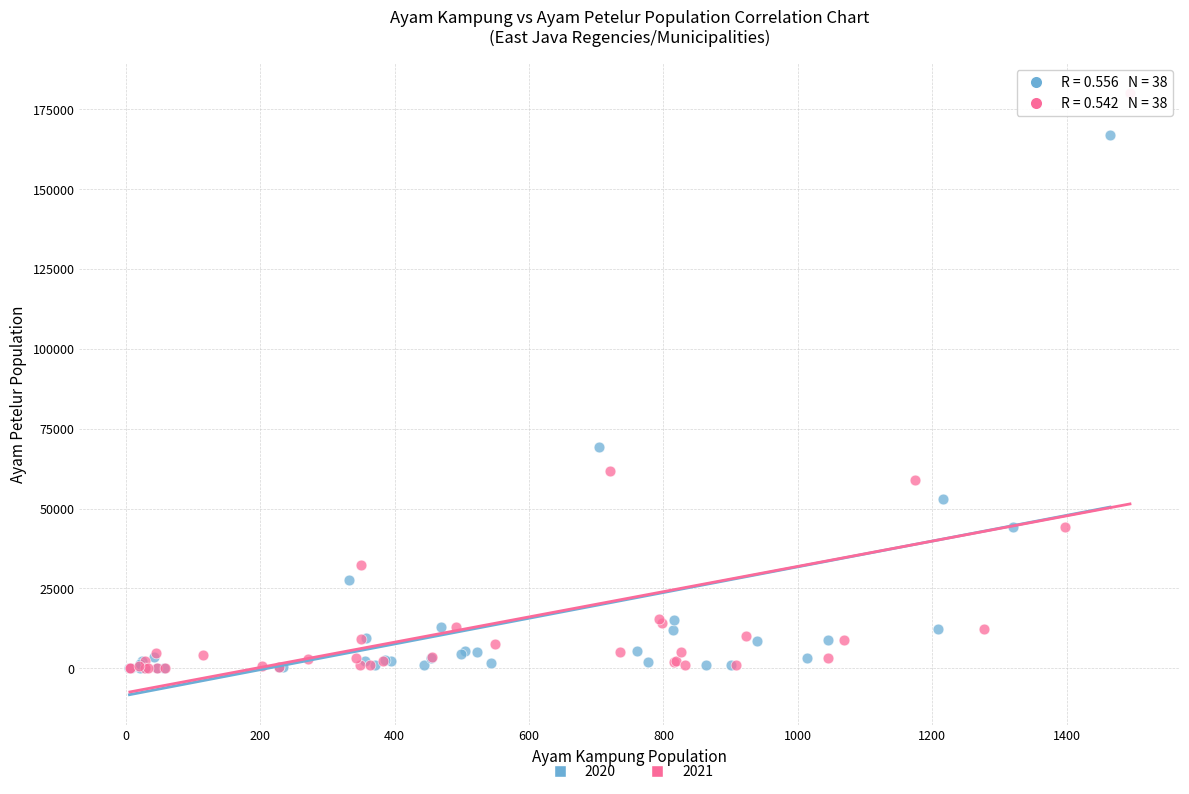

What are all the series names shown in the legend?

2020, 2021